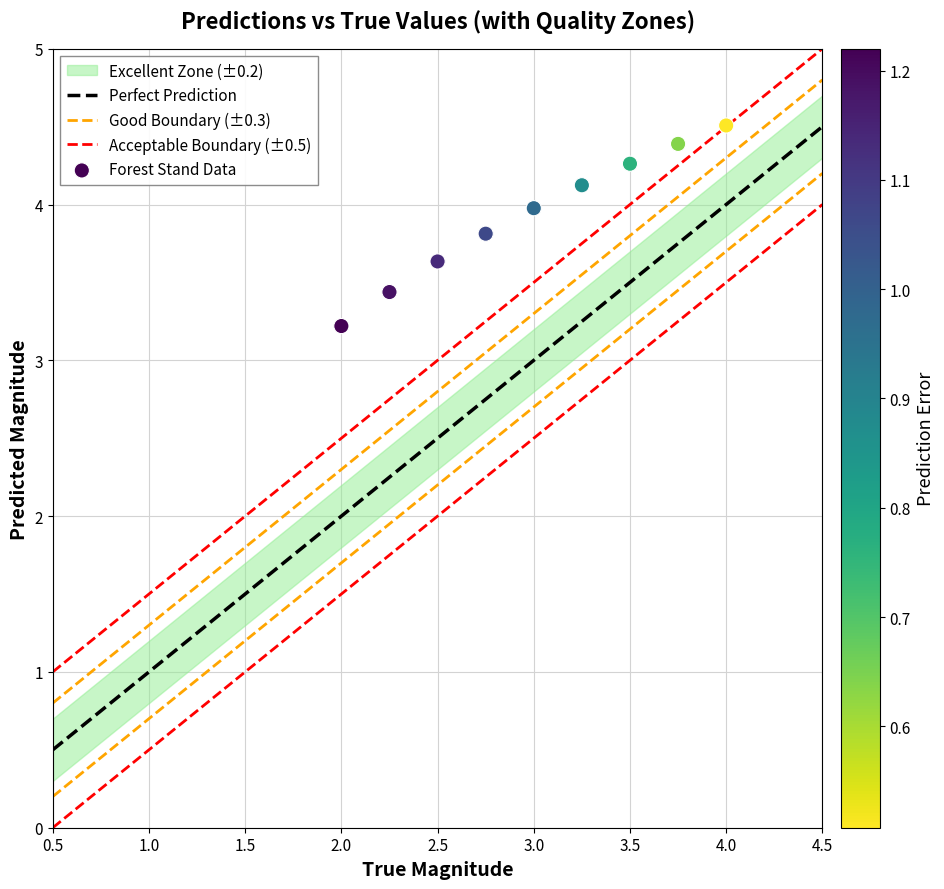

What is the range of Y values (max minus min)?

1.3